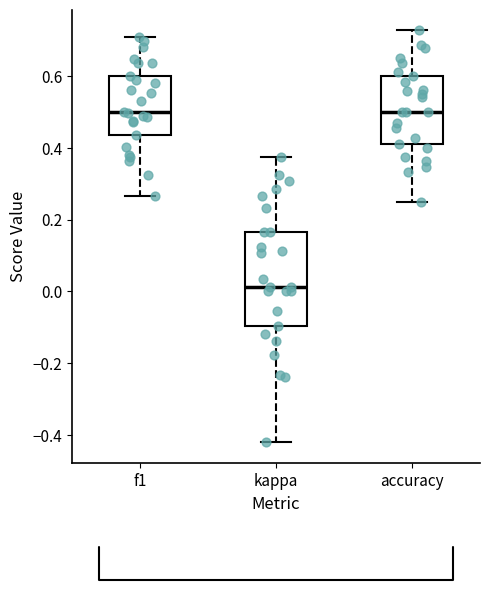

Reading left to right, transcribe this box plot: for each box, give where its median line is, the range the box spans, and where its two whiskers end, as read against the y-axis. The values are not printed on the chart, so give them approximately, as read against the axis.

f1: median 0.50, box 0.44 to 0.60, whiskers 0.26 to 0.70
kappa: median 0.02, box -0.10 to 0.16, whiskers -0.42 to 0.38
accuracy: median 0.50, box 0.42 to 0.60, whiskers 0.26 to 0.72